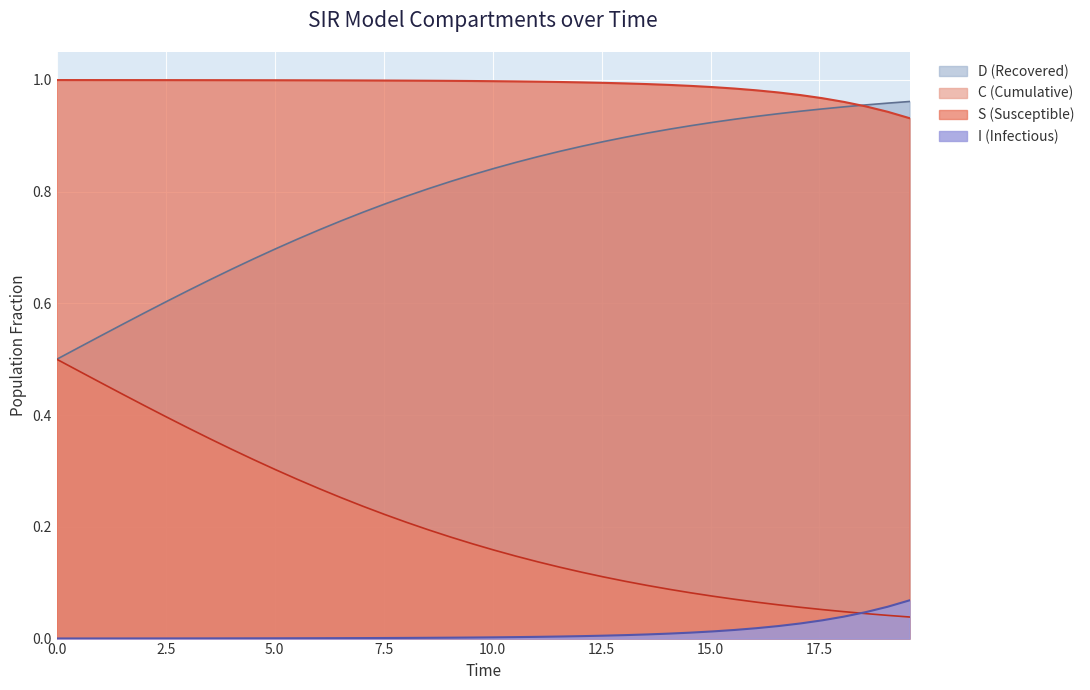

Reading left to right, extract all data points from this chart.

S (Susceptible): 0.0=1.0	0.5016722408026756=1.0	1.0033444816053512=1.0	1.5050167224080266=1.0	2.0066889632107023=1.0	2.508361204013378=1.0	3.0100334448160533=1.0	3.511705685618729=1.0	4.013377926421405=1.0	4.51505016722408=1.0	5.016722408026756=1.0	5.518394648829432=1.0	6.020066889632107=1.0	6.521739130434782=1.0	7.023411371237458=1.0	7.525083612040134=1.0	8.02675585284281=1.0	8.528428093645484=1.0	9.03010033444816=1.0	9.531772575250836=1.0	10.033444816053512=1.0	10.535117056856187=1.0	11.036789297658864=1.0	11.538461538461538=1.0	12.040133779264213=1.0	12.54180602006689=1.0	13.043478260869565=1.0	13.545150501672241=1.0	14.046822742474916=1.0	14.548494983277592=1.0	15.050167224080267=1.0	15.551839464882944=1.0	16.05351170568562=1.0	16.555183946488295=1.0	17.05685618729097=1.0	17.558528428093645=1.0	18.06020066889632=1.0	18.561872909698998=1.0	19.06354515050167=0.9	19.565217391304348=0.9
I (Infectious): 0.0=0.0	0.5016722408026756=0.0	1.0033444816053512=0.0	1.5050167224080266=0.0	2.0066889632107023=0.0	2.508361204013378=0.0	3.0100334448160533=0.0	3.511705685618729=0.0	4.013377926421405=0.0	4.51505016722408=0.0	5.016722408026756=0.0	5.518394648829432=0.0	6.020066889632107=0.0	6.521739130434782=0.0	7.023411371237458=0.0	7.525083612040134=0.0	8.02675585284281=0.0	8.528428093645484=0.0	9.03010033444816=0.0	9.531772575250836=0.0	10.033444816053512=0.0	10.535117056856187=0.0	11.036789297658864=0.0	11.538461538461538=0.0	12.040133779264213=0.0	12.54180602006689=0.0	13.043478260869565=0.0	13.545150501672241=0.0	14.046822742474916=0.0	14.548494983277592=0.0	15.050167224080267=0.0	15.551839464882944=0.0	16.05351170568562=0.0	16.555183946488295=0.0	17.05685618729097=0.0	17.558528428093645=0.0	18.06020066889632=0.0	18.561872909698998=0.0	19.06354515050167=0.1	19.565217391304348=0.1
C (Cumulative): 0.0=0.5	0.5016722408026756=0.5	1.0033444816053512=0.5	1.5050167224080266=0.4	2.0066889632107023=0.4	2.508361204013378=0.4	3.0100334448160533=0.4	3.511705685618729=0.4	4.013377926421405=0.3	4.51505016722408=0.3	5.016722408026756=0.3	5.518394648829432=0.3	6.020066889632107=0.3	6.521739130434782=0.3	7.023411371237458=0.2	7.525083612040134=0.2	8.02675585284281=0.2	8.528428093645484=0.2	9.03010033444816=0.2	9.531772575250836=0.2	10.033444816053512=0.2	10.535117056856187=0.1	11.036789297658864=0.1	11.538461538461538=0.1	12.040133779264213=0.1	12.54180602006689=0.1	13.043478260869565=0.1	13.545150501672241=0.1	14.046822742474916=0.1	14.548494983277592=0.1	15.050167224080267=0.1	15.551839464882944=0.1	16.05351170568562=0.1	16.555183946488295=0.1	17.05685618729097=0.1	17.558528428093645=0.1	18.06020066889632=0.0	18.561872909698998=0.0	19.06354515050167=0.0	19.565217391304348=0.0
D (Recovered): 0.0=0.5	0.5016722408026756=0.5	1.0033444816053512=0.5	1.5050167224080266=0.6	2.0066889632107023=0.6	2.508361204013378=0.6	3.0100334448160533=0.6	3.511705685618729=0.6	4.013377926421405=0.7	4.51505016722408=0.7	5.016722408026756=0.7	5.518394648829432=0.7	6.020066889632107=0.7	6.521739130434782=0.7	7.023411371237458=0.8	7.525083612040134=0.8	8.02675585284281=0.8	8.528428093645484=0.8	9.03010033444816=0.8	9.531772575250836=0.8	10.033444816053512=0.8	10.535117056856187=0.9	11.036789297658864=0.9	11.538461538461538=0.9	12.040133779264213=0.9	12.54180602006689=0.9	13.043478260869565=0.9	13.545150501672241=0.9	14.046822742474916=0.9	14.548494983277592=0.9	15.050167224080267=0.9	15.551839464882944=0.9	16.05351170568562=0.9	16.555183946488295=0.9	17.05685618729097=0.9	17.558528428093645=0.9	18.06020066889632=1.0	18.561872909698998=1.0	19.06354515050167=1.0	19.565217391304348=1.0